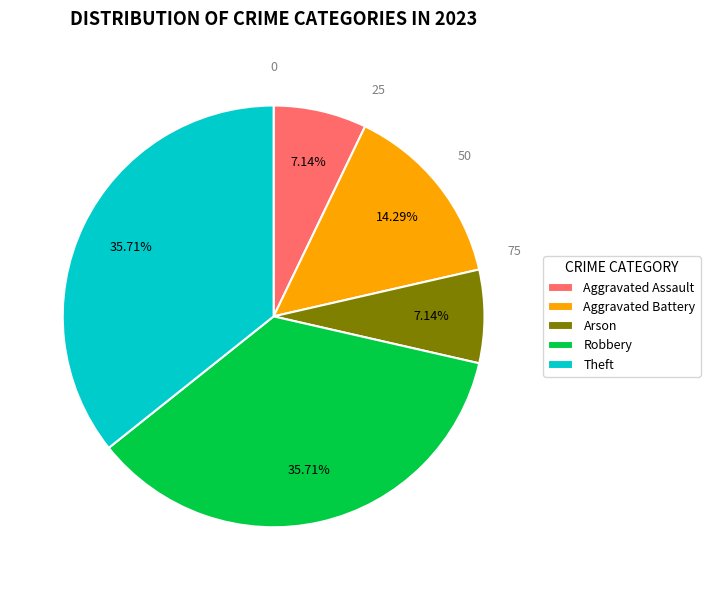

To the nearest percent, what percentage of the pie is Aggravated Assault?

7%